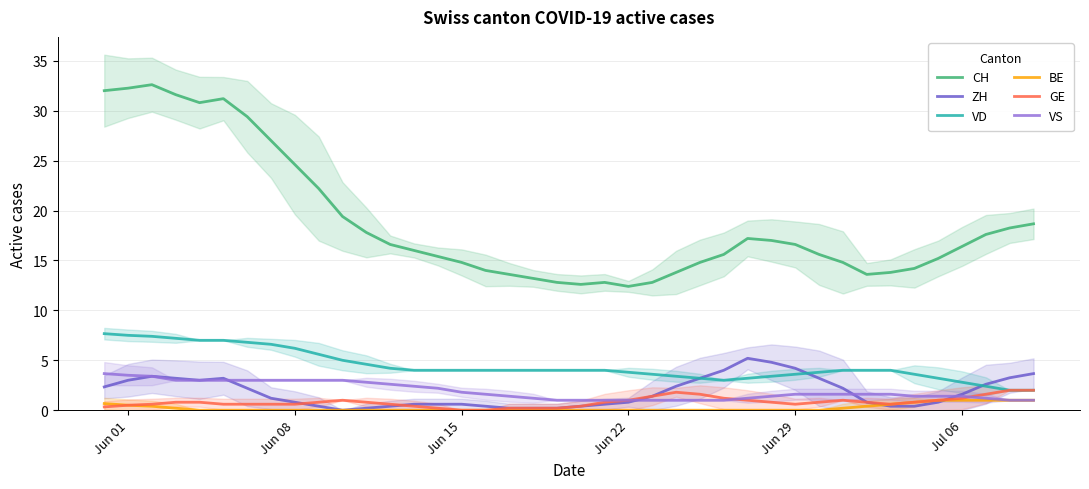

How many lines are shown in the chart?

6